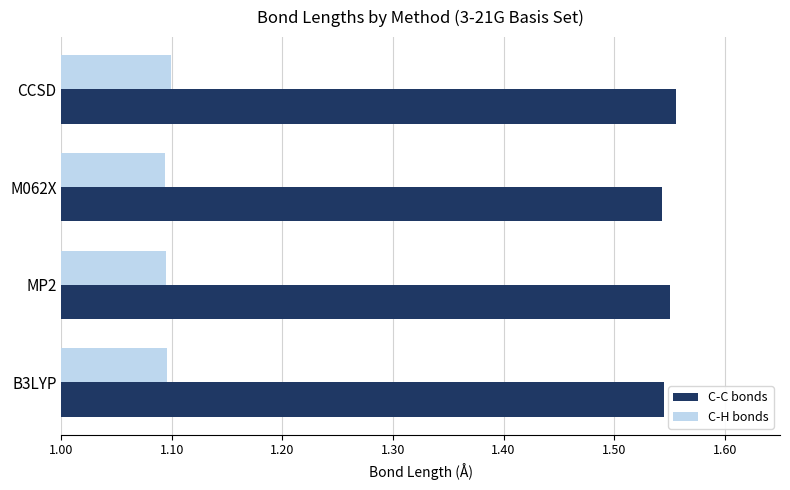

What is the difference between the highest and lowest values at CCSD?

0.5